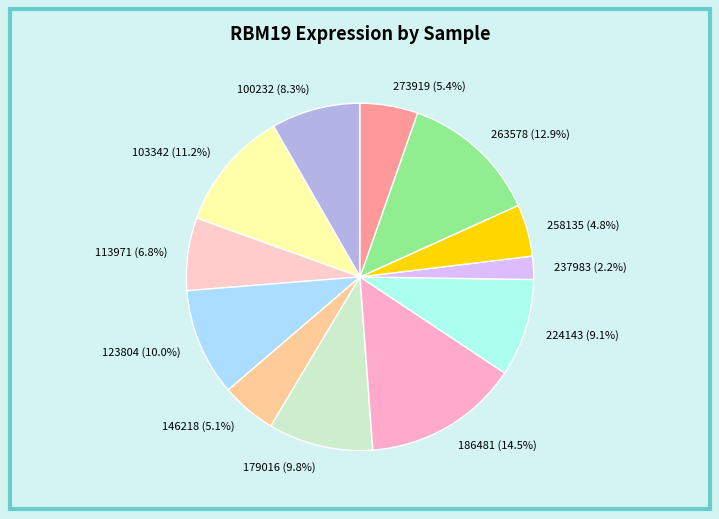

Does any single category account for the majority?

No